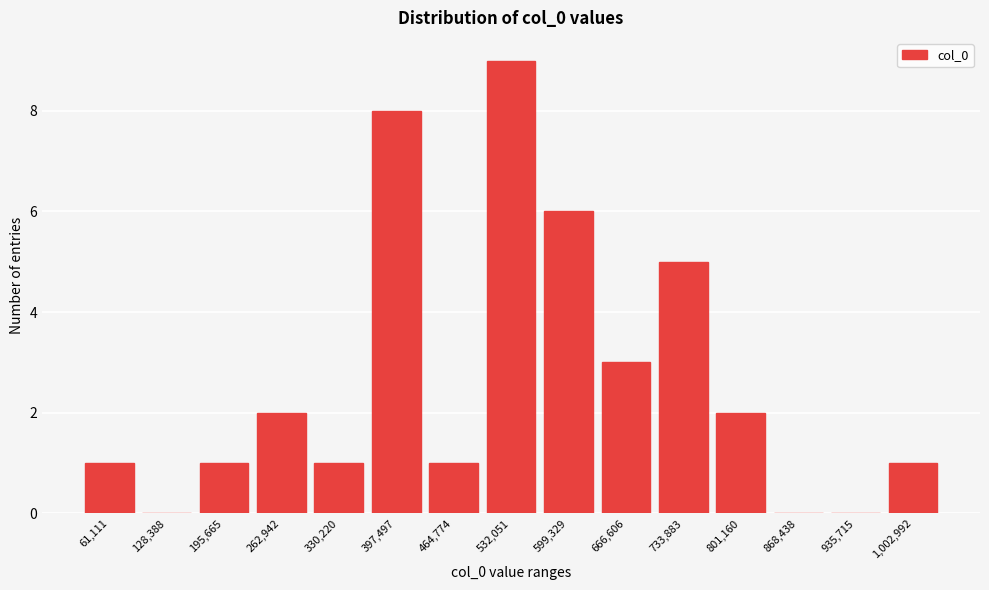

Reading left to right, transcribe all the data shown in this chart.

61,111=1	128,388=0	195,665=1	262,942=2	330,220=1	397,497=8	464,774=1	532,051=9	599,329=6	666,606=3	733,883=5	801,160=2	868,438=0	935,715=0	1,002,992=1